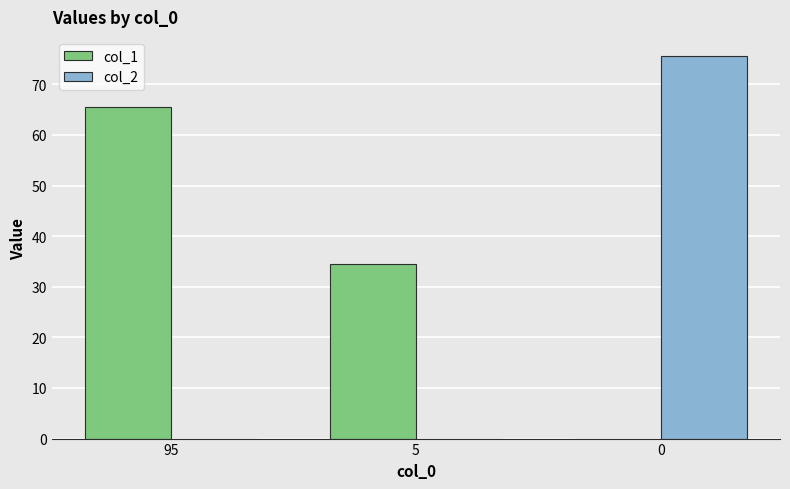

What are all the series names shown in the legend?

col_1, col_2